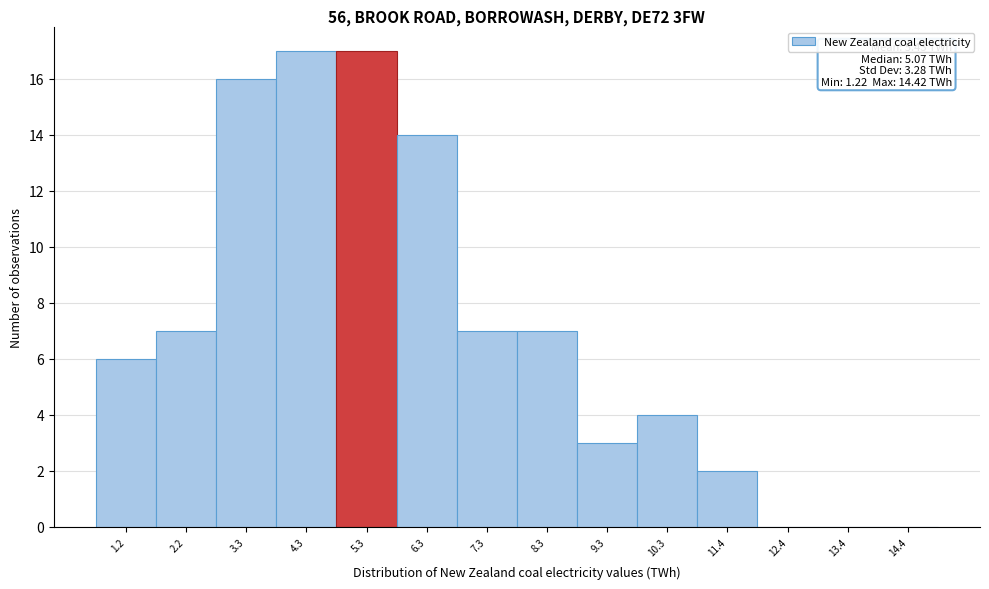

Reading right to left, transcribe all the data shown in this chart.

14.4=0	13.4=0	12.4=0	11.4=2	10.3=4	9.3=3	8.3=7	7.3=7	6.3=14	5.3=17	4.3=17	3.3=16	2.2=7	1.2=6